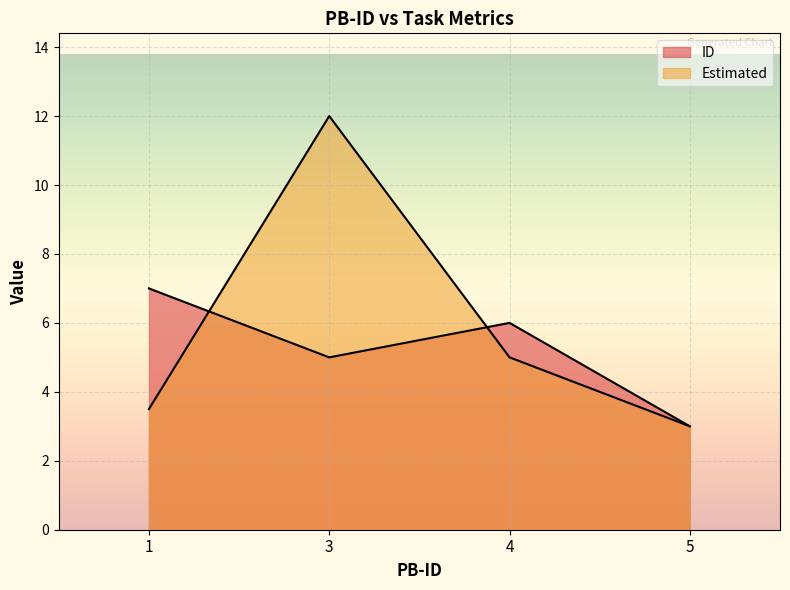

Does the chart display data point markers on the line(s)?

No